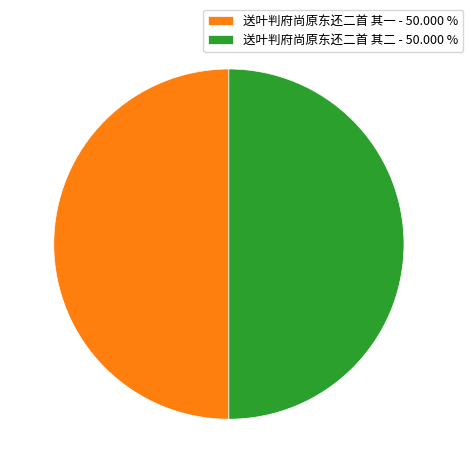

How many slices are in this pie chart?

2